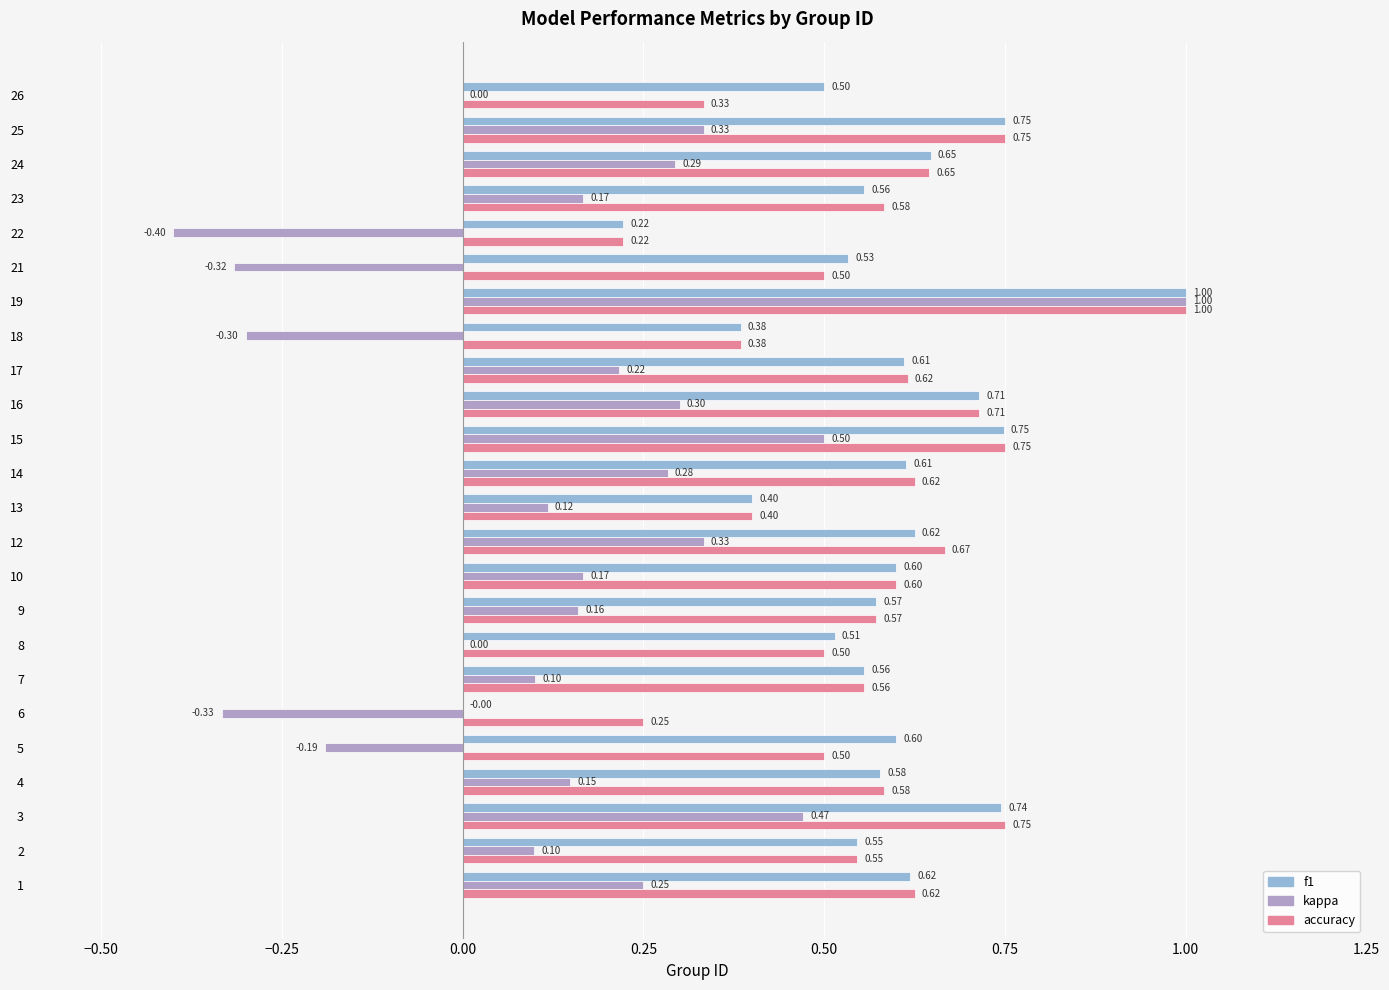

What is the sum of the accuracy values at 2 and 9?

1.1